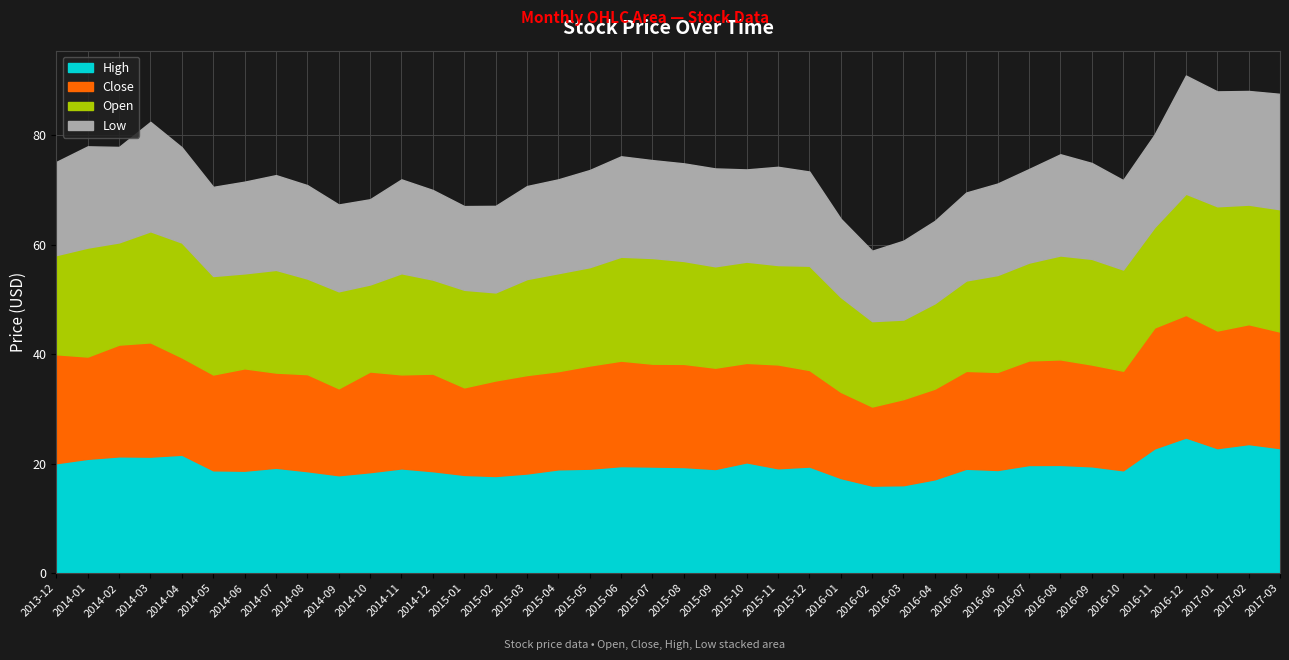

Rank the series by their maximum value, from highest to lowest.

High, Open, Close, Low